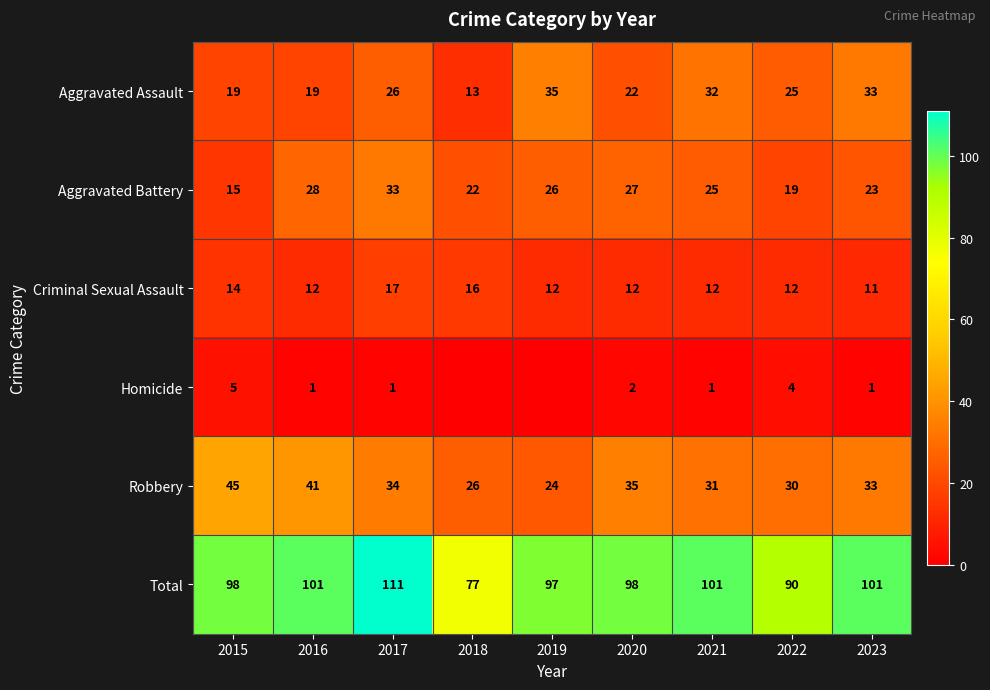

What is the total value across all series at 2016?

202